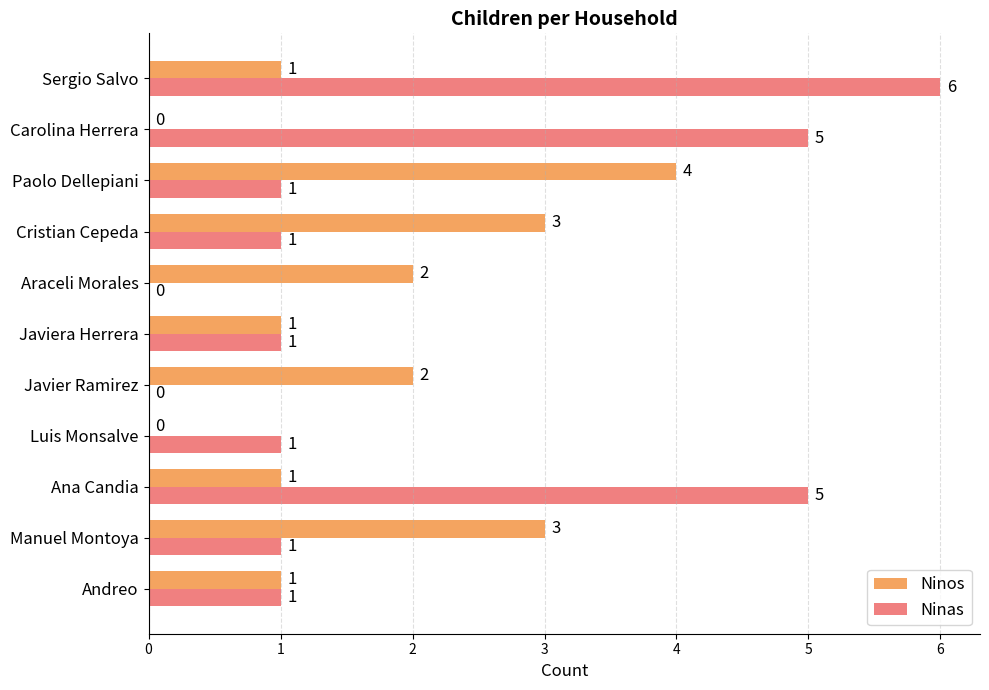

What is the sum of the Ninos values at Javier Ramirez and Paolo Dellepiani?

6